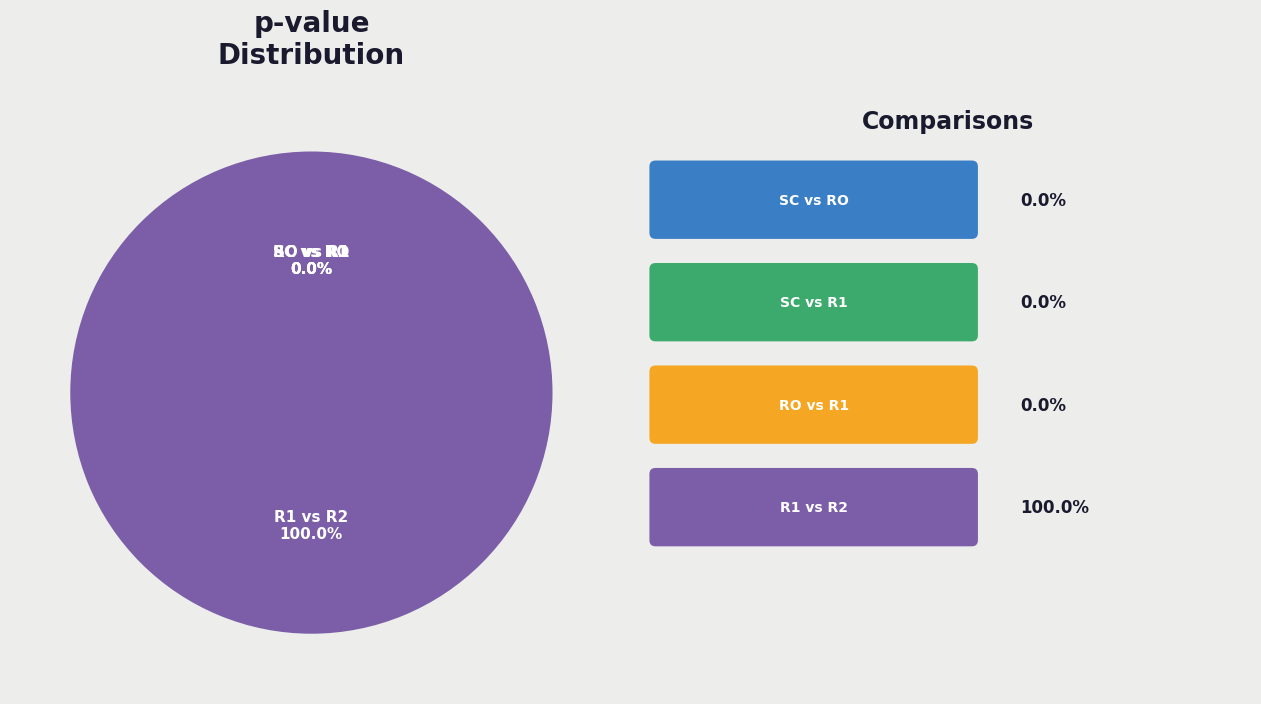

How many slices are in this pie chart?

4